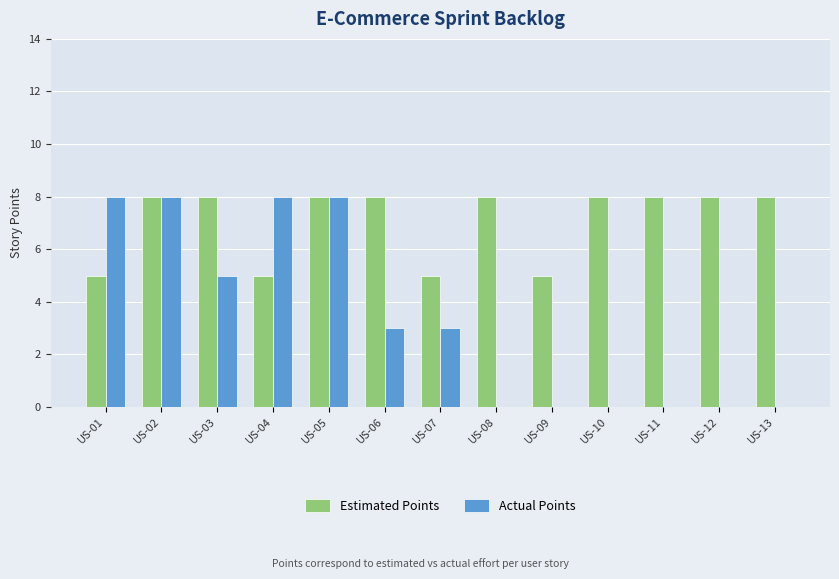

How many data points does each series have?

13